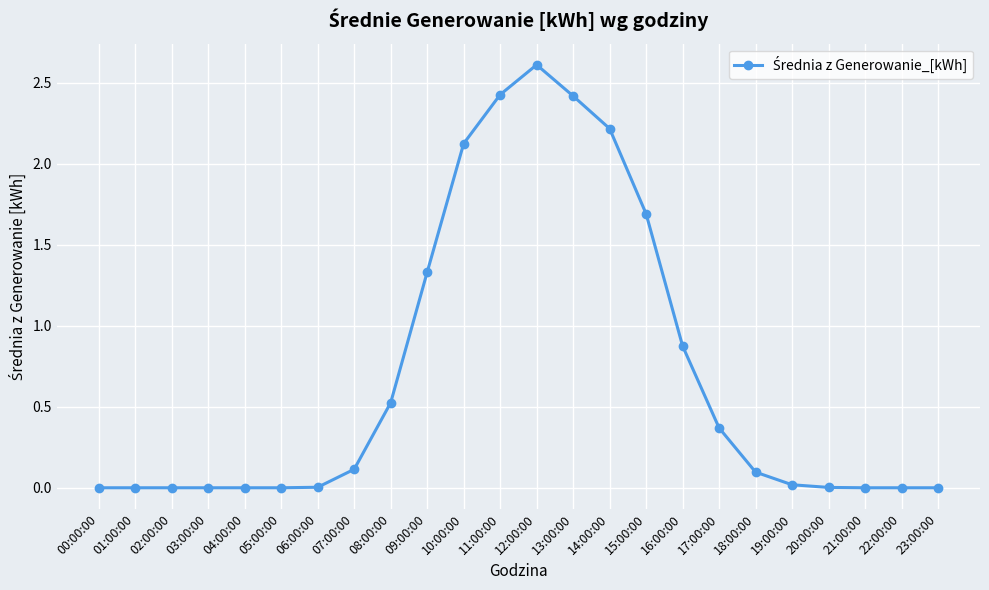

True or false: the data has more than 0 interior local peaks.

True